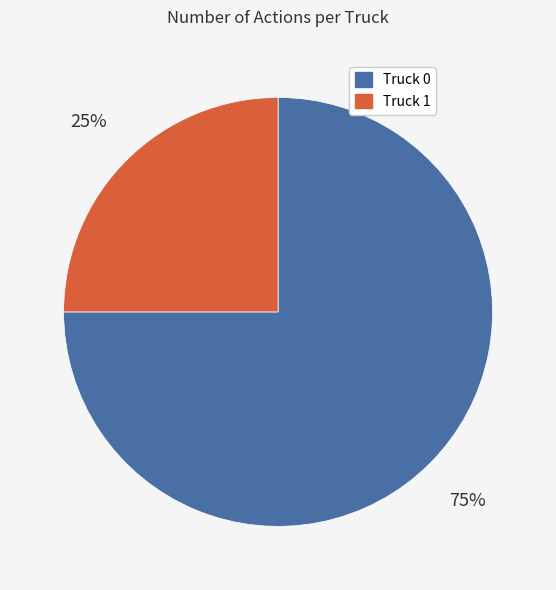

Which slice represents more than half of the pie?

Truck 0